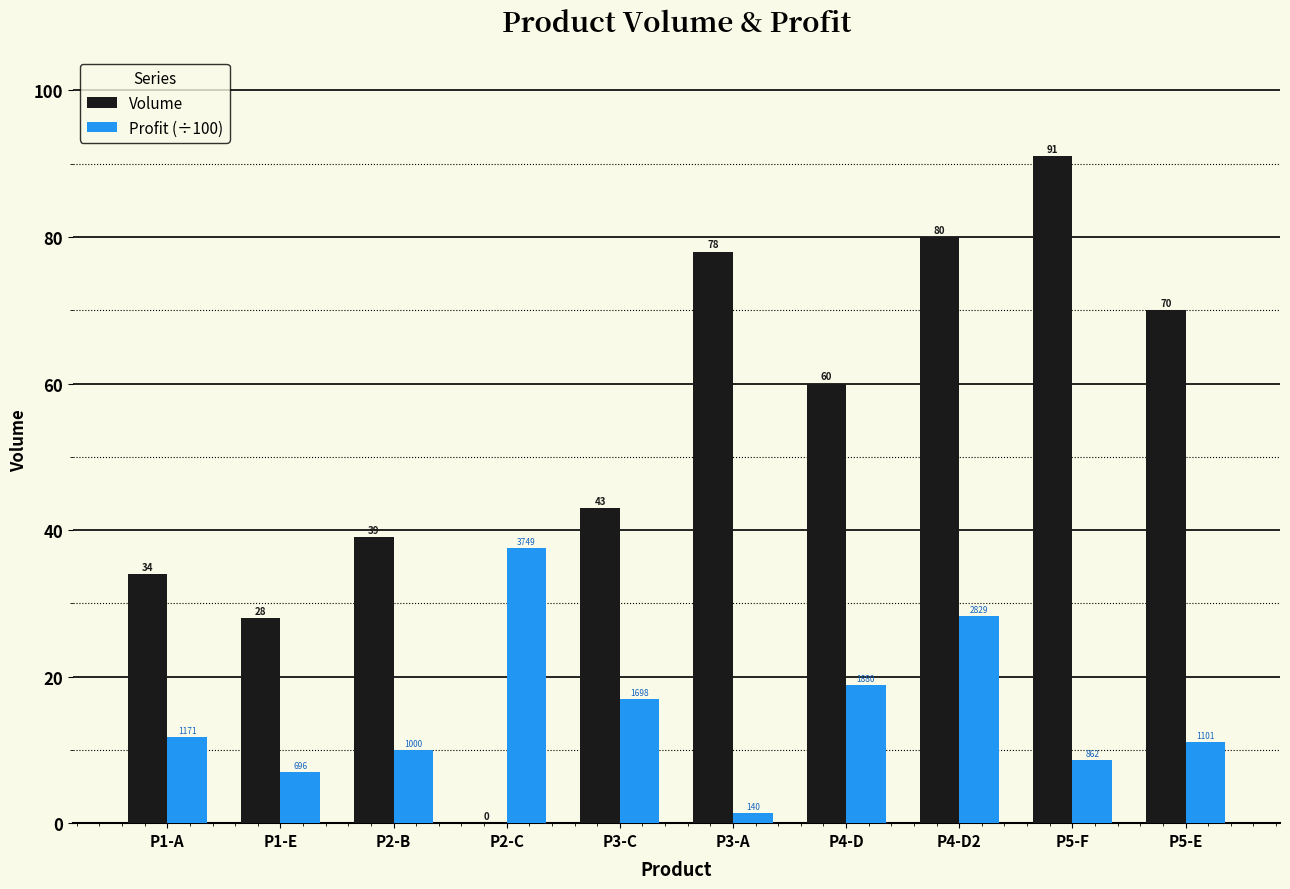

At which category is the sum across all series the highest?

P4-D2